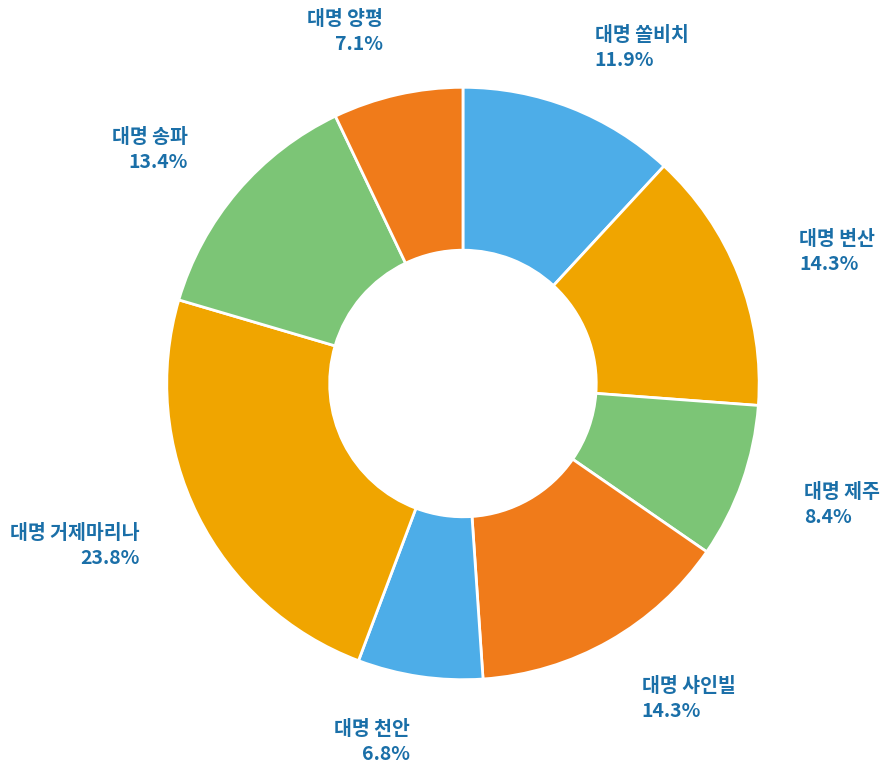

Is 대명 쏠비치 the majority of the pie?

No